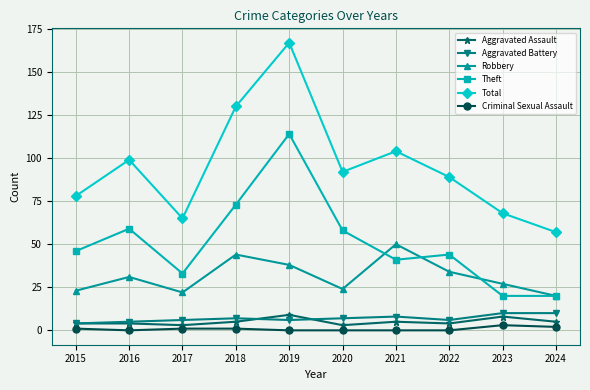

Is the value of Robbery at 2022 greater than the value of Aggravated Assault at 2016?

Yes